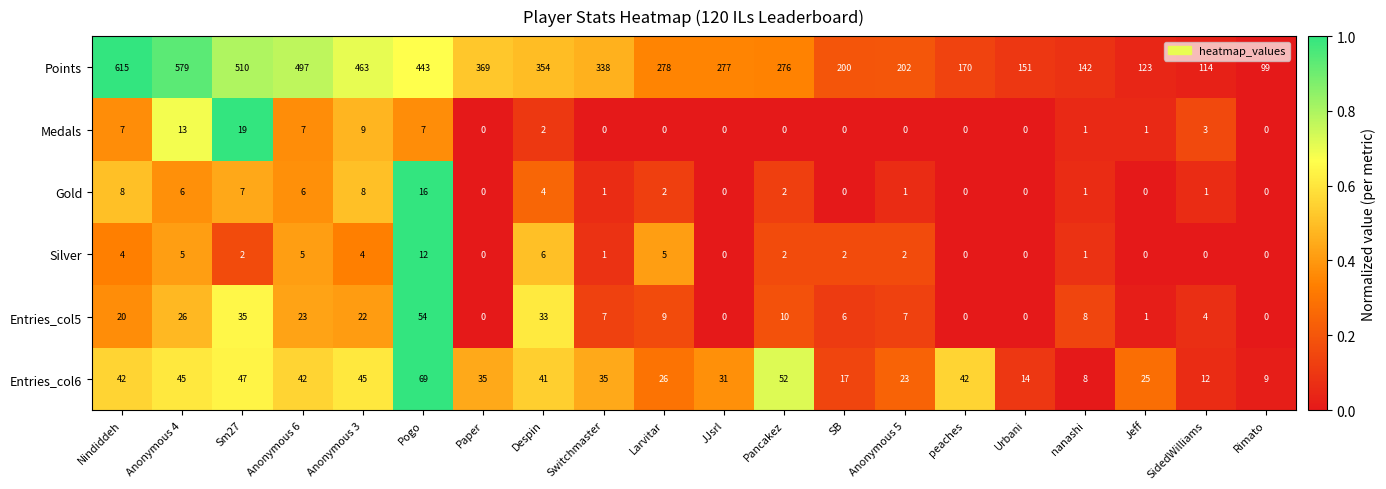

How many data points does each series have?

20